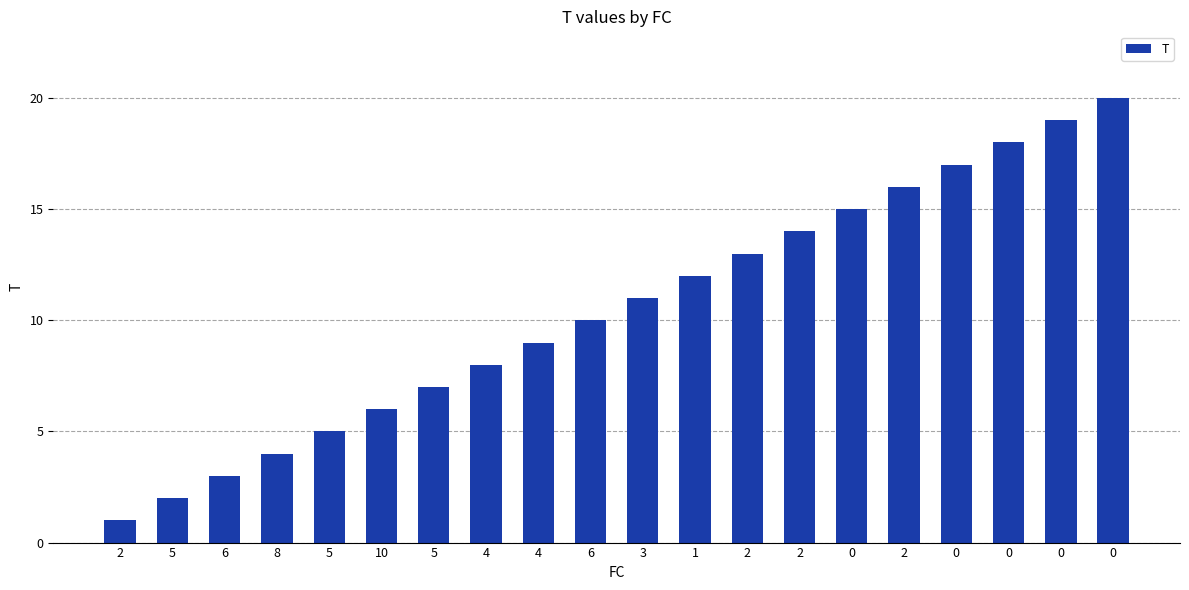

Does the chart contain any negative values?

No